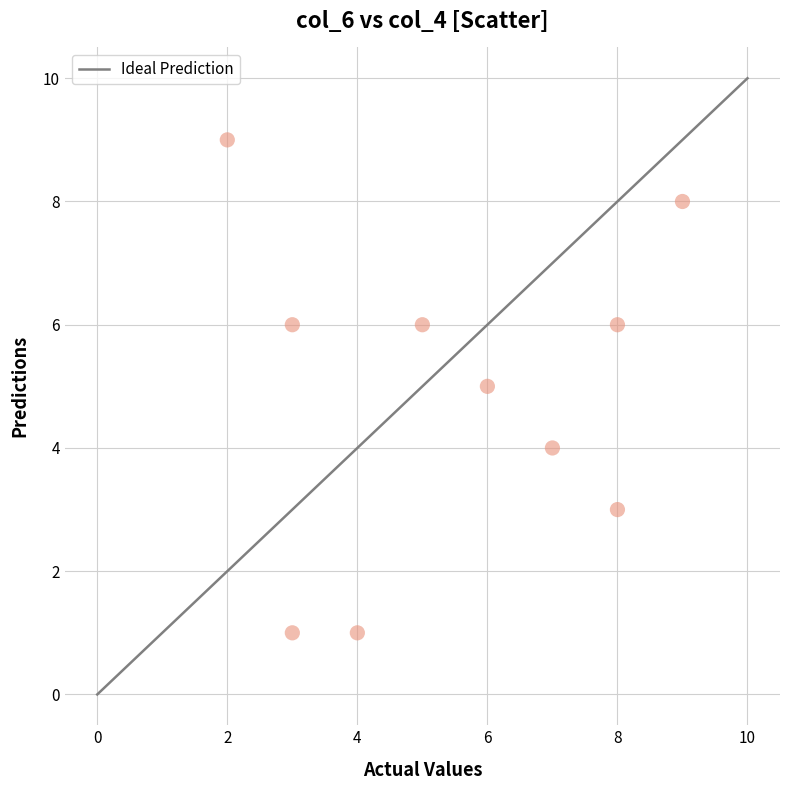

What is the range of X values (max minus min)?

7